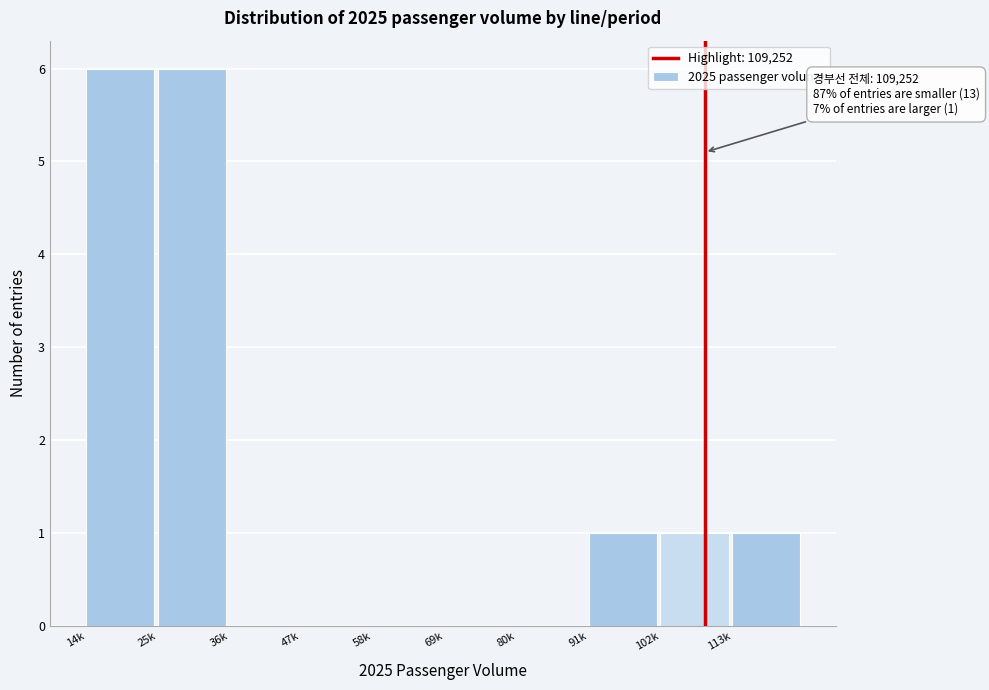

Reading left to right, transcribe all the data shown in this chart.

14k=6	25k=6	36k=0	47k=0	58k=0	69k=0	80k=0	91k=1	102k=1	113k=1